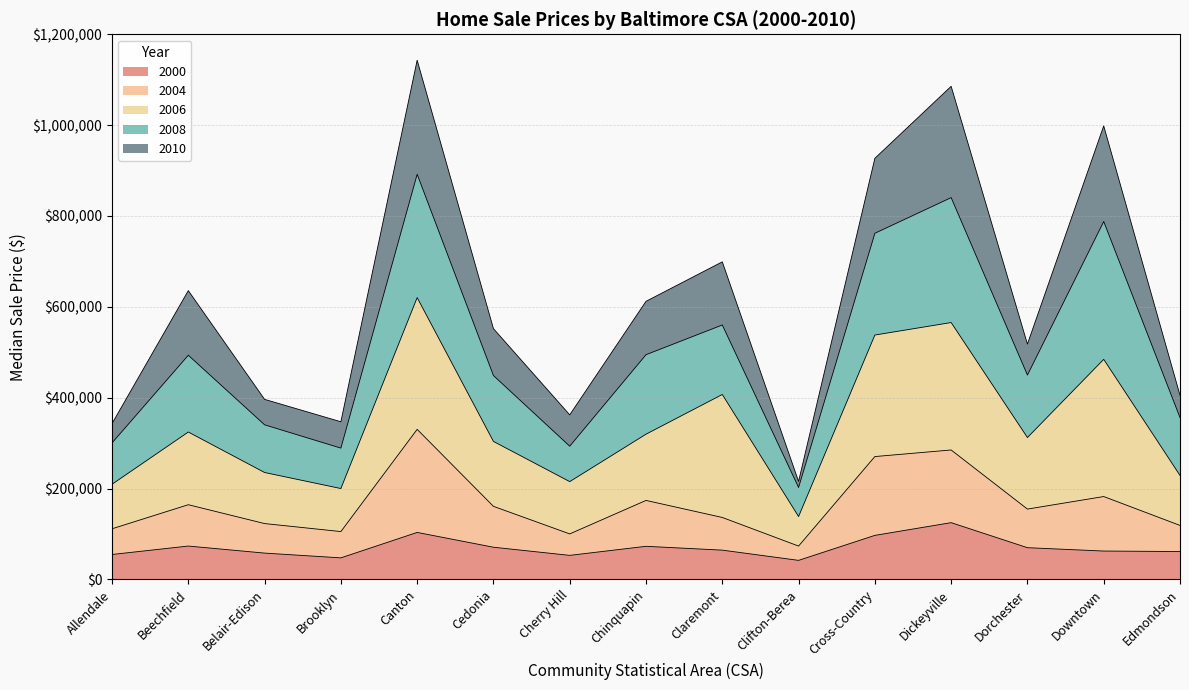

What is the total value across all series at Brooklyn?

347105